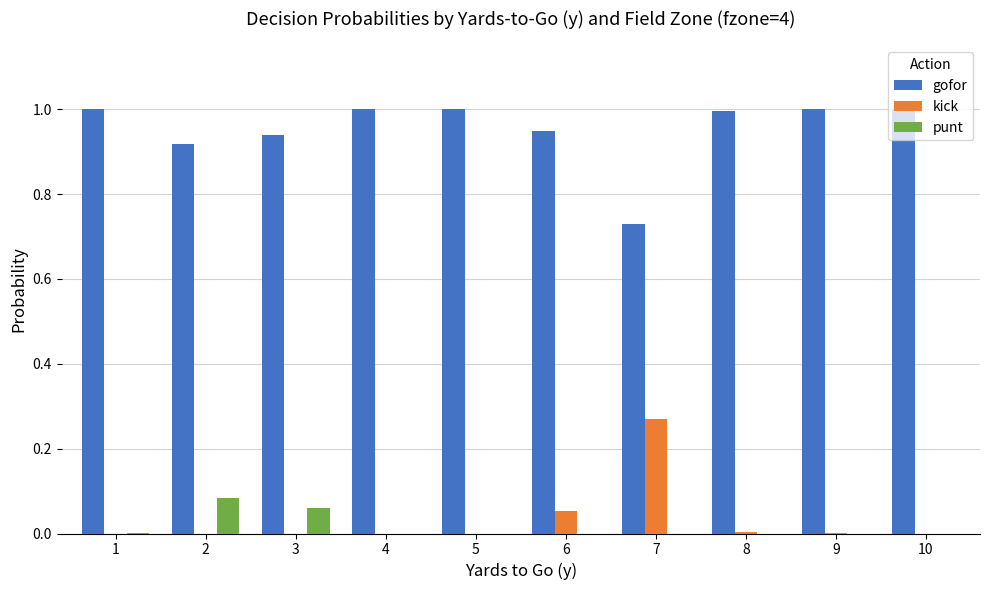

Are the bars horizontal?

No